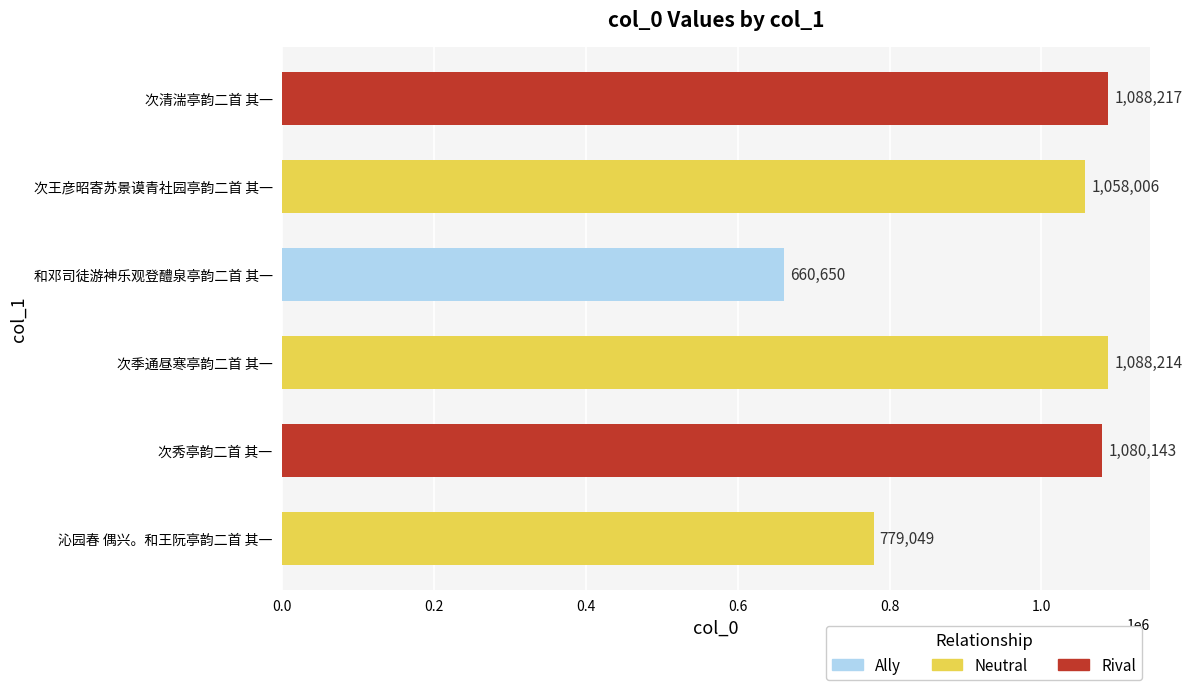

Which has a higher value, 次清湍亭韵二首 其一 or 和邓司徒游神乐观登醴泉亭韵二首 其一?

次清湍亭韵二首 其一